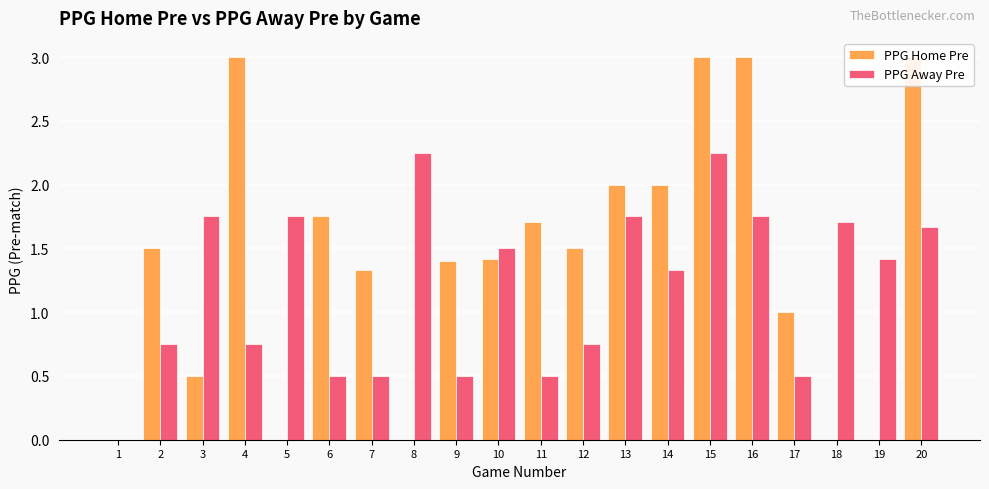

Rank the categories by PPG Away Pre value from lowest to highest.

1, 6, 7, 9, 11, 17, 2, 4, 12, 14, 19, 10, 20, 18, 3, 5, 13, 16, 8, 15